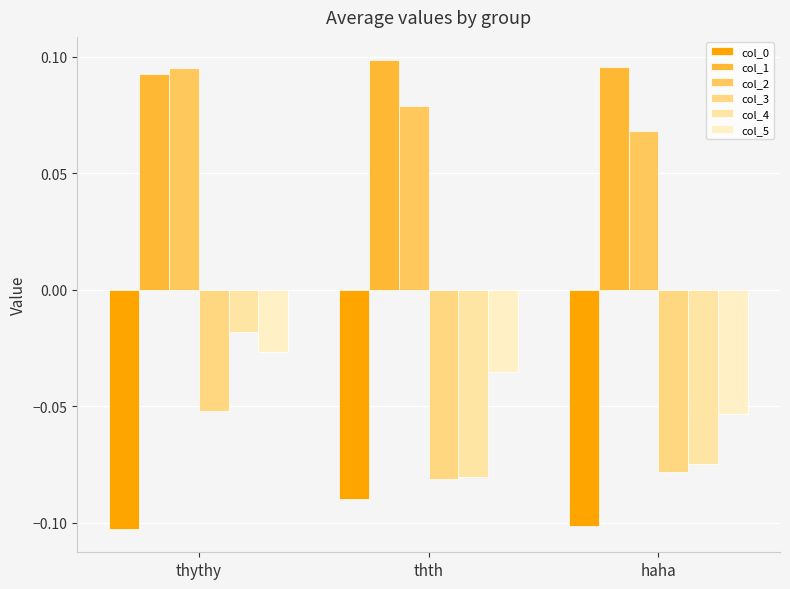

How many groups of bars are there?

3